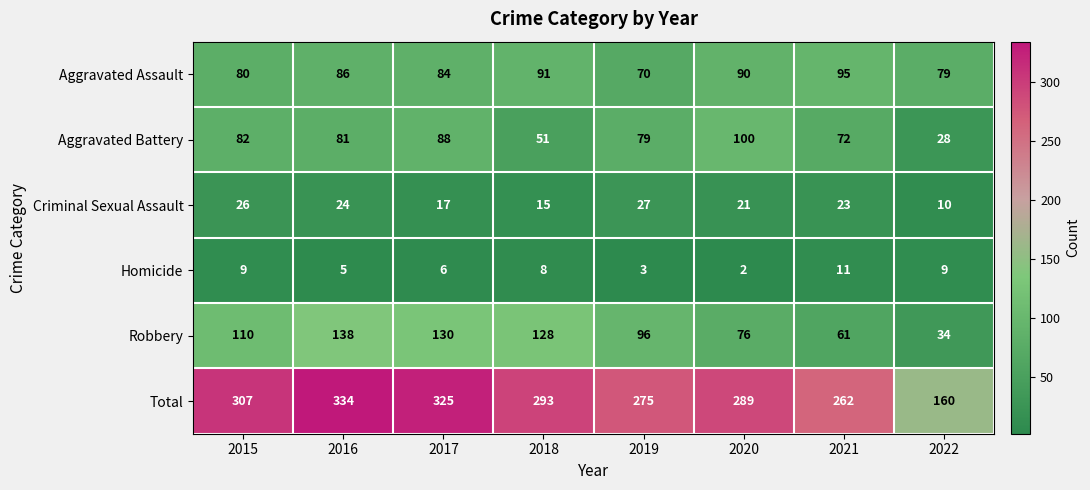

What is the difference between the maximum and minimum values in the Homicide series?

9